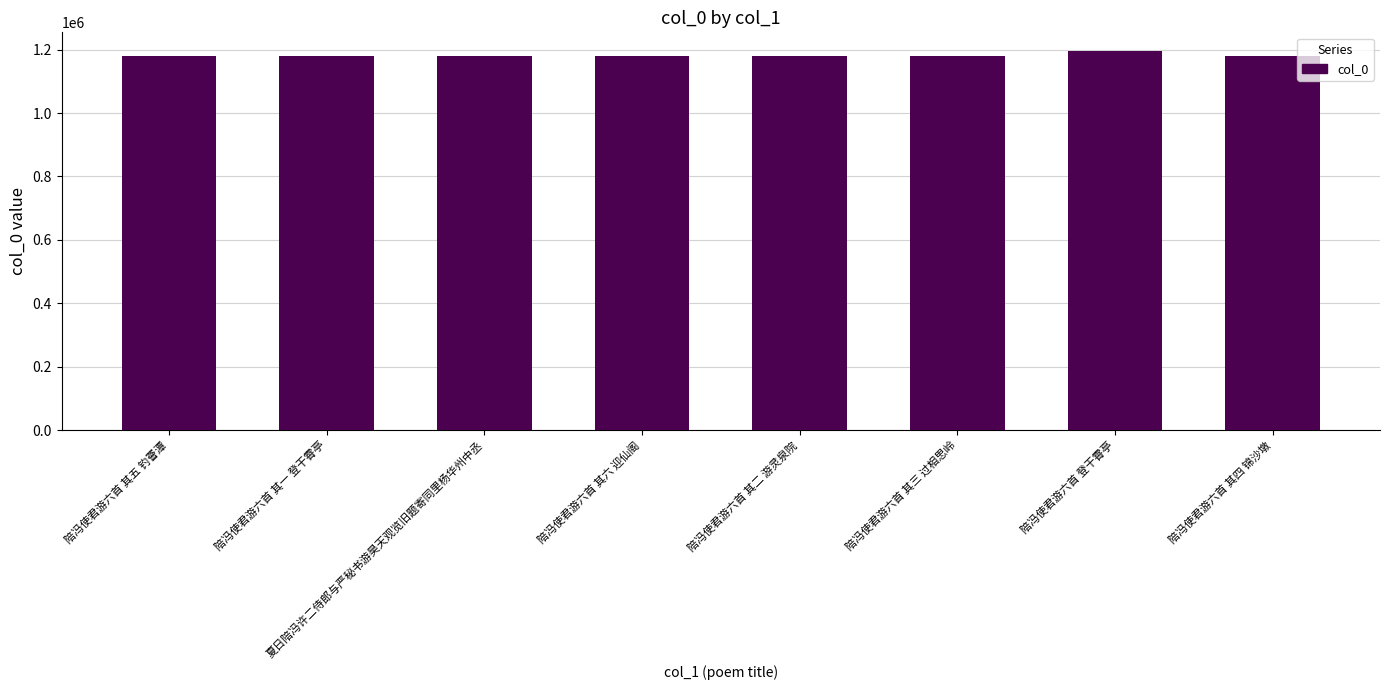

What is the greatest value displayed?

1195004